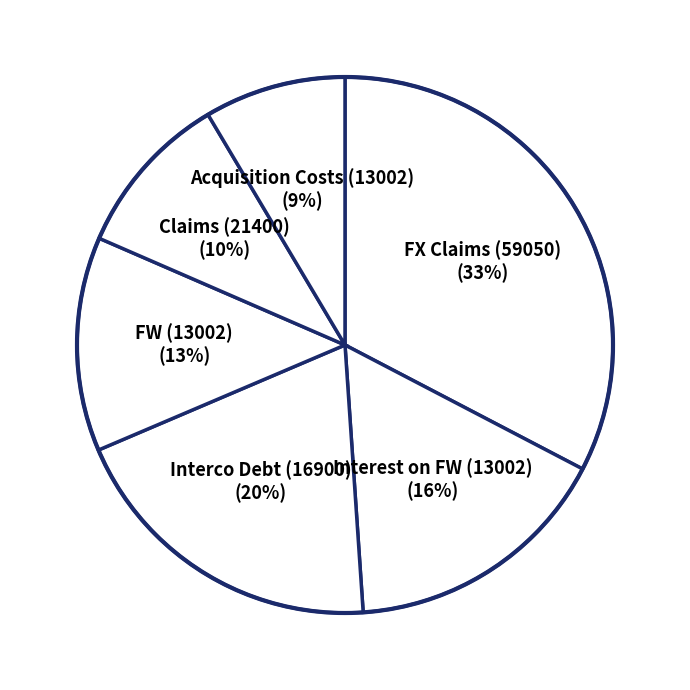

Which slice is the smallest?

Acquisition Costs (13002)